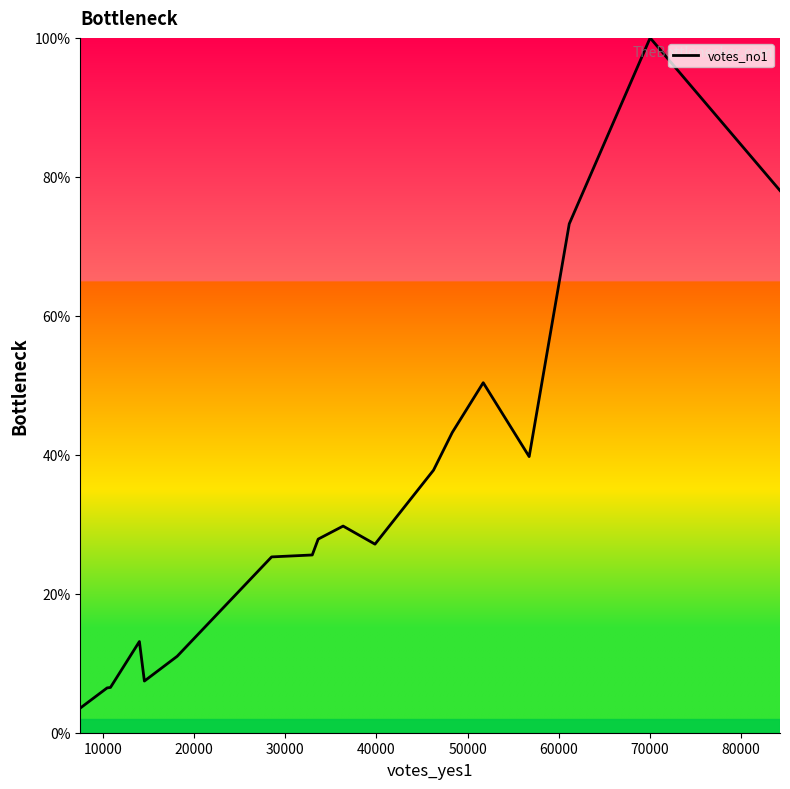

What is the minimum value shown in the chart?

3.5